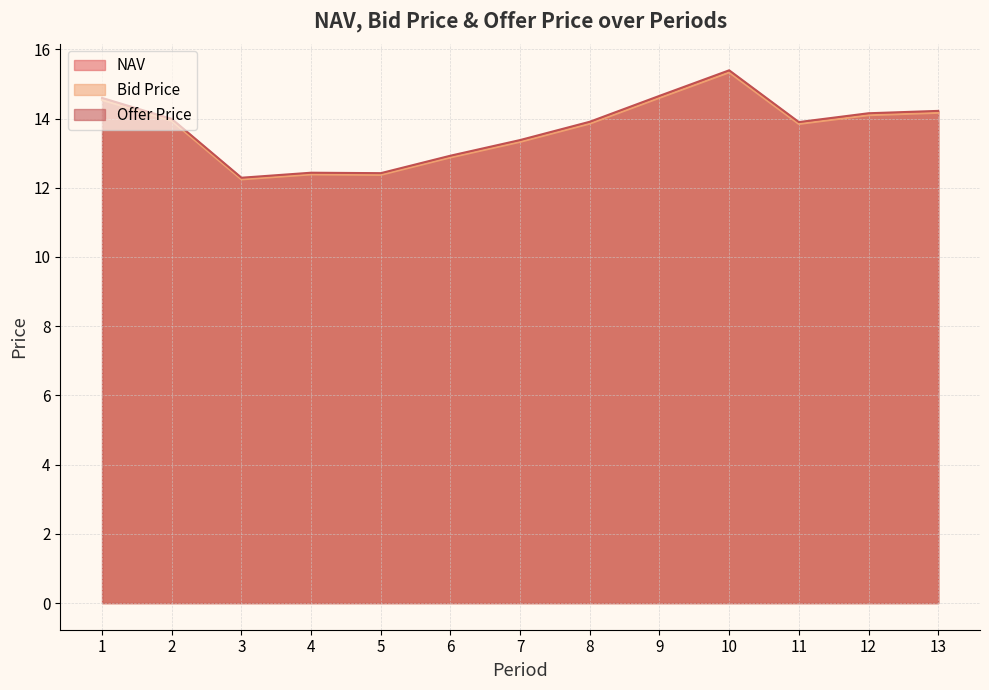

Rank the series by their maximum value, from lowest to highest.

Bid Price, NAV, Offer Price